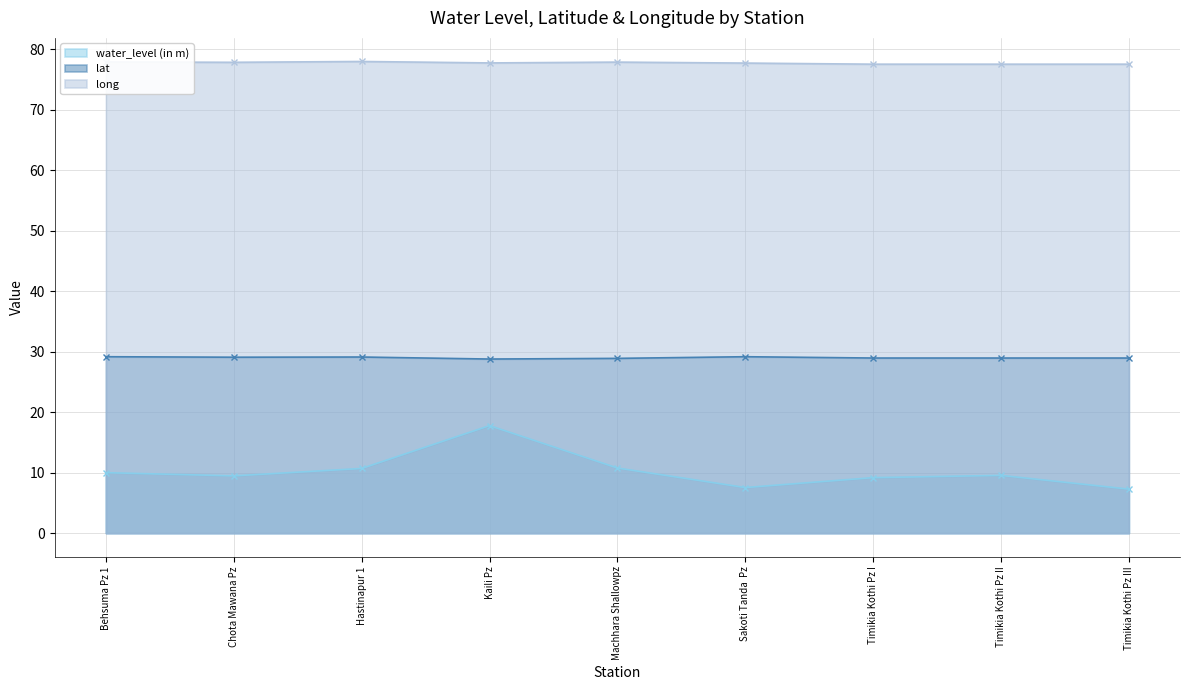

What is the sum of the lat values at Timikia Kothi Pz III and Machhara Shallowpz?

57.9